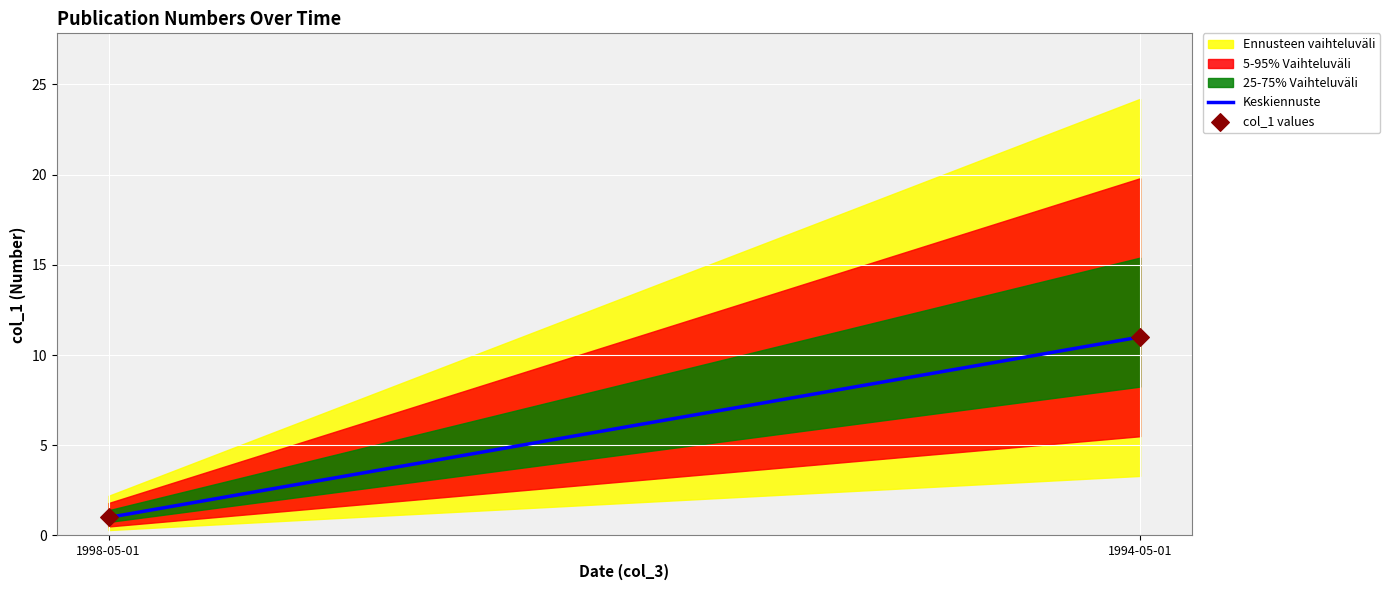

Between 1994-05-01 and 1998-05-01, which is larger?

1994-05-01